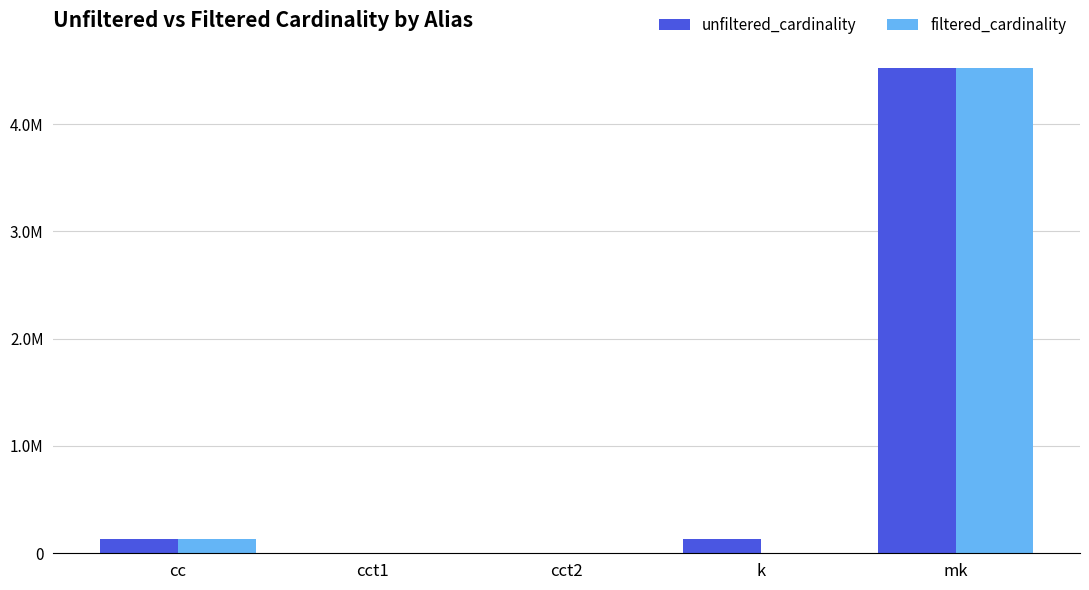

Reading left to right, extract all data points from this chart.

unfiltered_cardinality: 135086	4	4	134170	4523930
filtered_cardinality: 135086	1	2	1	4523930